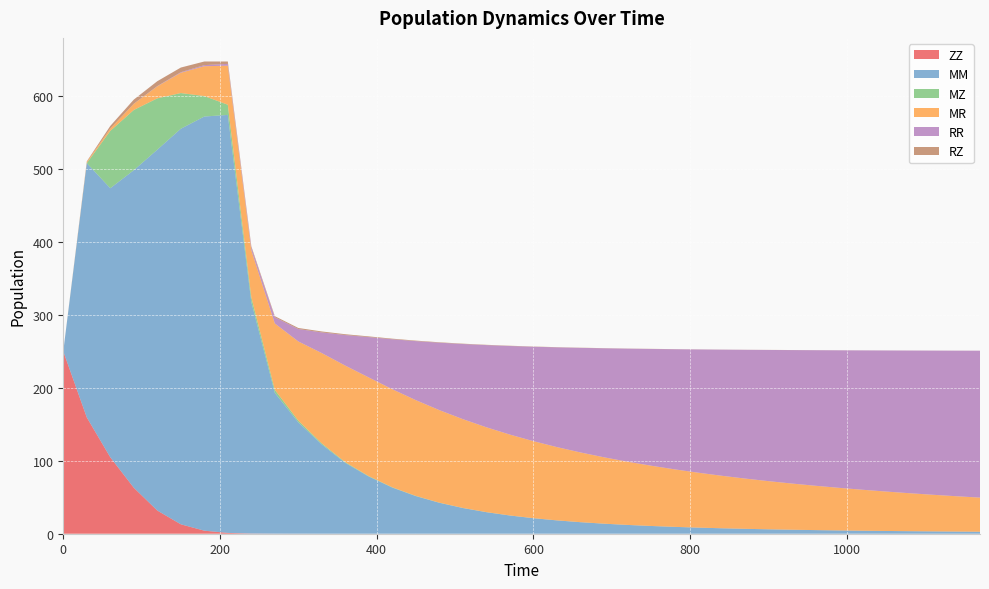

Reading left to right, extract all data points from this chart.

ZZ: 0=250.0	30=159.4	60=104.8	90=63.0	120=31.8	150=12.9	180=4.2	210=1.1	240=0.3	270=0.1	300=0.0	330=0.0	360=0.0	390=0.0	420=0.0	450=0.0	480=0.0	510=0.0	540=0.0	570=0.0	600=0.0	630=0.0	660=0.0	690=0.0	720=0.0	750=0.0	780=0.0	810=0.0	840=0.0	870=0.0	900=0.0	930=0.0	960=0.0	990=0.0	1020=0.0	1050=0.0	1080=0.0	1110=0.0	1140=0.0	1170=0.0
MM: 0=0.0	30=348.6	60=368.8	90=435.2	120=494.6	150=542.1	180=567.7	210=573.0	240=317.4	270=193.1	300=152.6	330=122.3	360=97.1	390=78.3	420=63.2	450=51.5	480=42.4	510=35.2	540=29.5	570=24.9	600=21.3	630=18.3	660=15.8	690=13.8	720=12.0	750=10.6	780=9.4	810=8.4	840=7.5	870=6.7	900=6.0	930=5.5	960=5.0	990=4.5	1020=4.1	1050=3.8	1080=3.5	1110=3.2	1140=2.9	1170=2.7
MZ: 0=0.0	30=0.0	60=78.6	90=82.6	120=70.4	150=48.9	180=28.1	210=13.9	240=6.4	270=4.1	300=2.3	330=1.5	360=0.9	390=0.6	420=0.4	450=0.3	480=0.2	510=0.1	540=0.1	570=0.1	600=0.1	630=0.1	660=0.0	690=0.0	720=0.0	750=0.0	780=0.0	810=0.0	840=0.0	870=0.0	900=0.0	930=0.0	960=0.0	990=0.0	1020=0.0	1050=0.0	1080=0.0	1110=0.0	1140=0.0	1170=0.0
MR: 0=0.0	30=1.6	60=3.3	90=8.4	120=16.5	150=27.8	180=40.9	210=53.5	240=64.4	270=91.0	300=108.6	330=123.8	360=132.4	390=135.2	420=134.4	450=131.3	480=126.8	510=121.7	540=116.3	570=110.9	600=105.5	630=100.4	660=95.6	690=91.0	720=86.7	750=82.6	780=78.9	810=75.3	840=72.0	870=68.9	900=66.0	930=63.3	960=60.8	990=58.4	1020=56.1	1050=54.0	1080=52.1	1110=50.2	1140=48.4	1170=46.8
RR: 0=0.0	30=0.0	60=0.0	90=0.1	120=0.3	150=0.8	180=1.5	210=2.5	240=3.7	270=8.5	300=17.0	330=28.4	360=41.9	390=55.4	420=68.6	450=80.9	480=92.4	510=103.0	540=112.6	570=121.4	600=129.4	630=136.7	660=143.3	690=149.4	720=154.9	750=160.0	780=164.6	810=168.9	840=172.8	870=176.4	900=179.8	930=182.9	960=185.8	990=188.5	1020=191.0	1050=193.4	1080=195.6	1110=197.6	1140=199.5	1170=201.4
RZ: 0=0.0	30=0.7	60=3.5	90=5.7	120=6.7	150=6.4	180=5.0	210=3.2	240=1.9	270=1.6	300=1.4	330=1.3	360=1.1	390=0.9	420=0.8	450=0.7	480=0.6	510=0.5	540=0.4	570=0.4	600=0.3	630=0.3	660=0.2	690=0.2	720=0.2	750=0.2	780=0.2	810=0.1	840=0.1	870=0.1	900=0.1	930=0.1	960=0.1	990=0.1	1020=0.1	1050=0.1	1080=0.1	1110=0.1	1140=0.1	1170=0.1